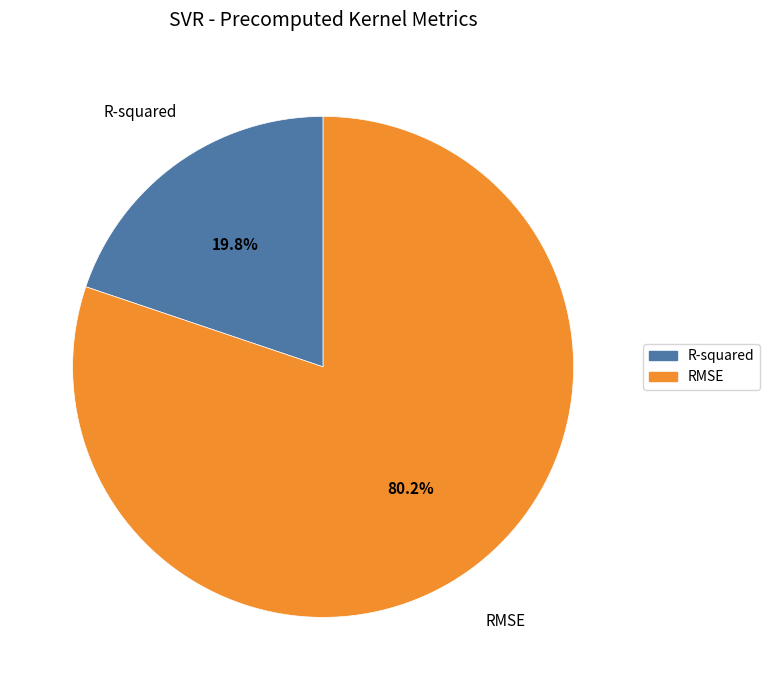

What is the ratio of the value at R-squared to the value at RMSE?

0.2